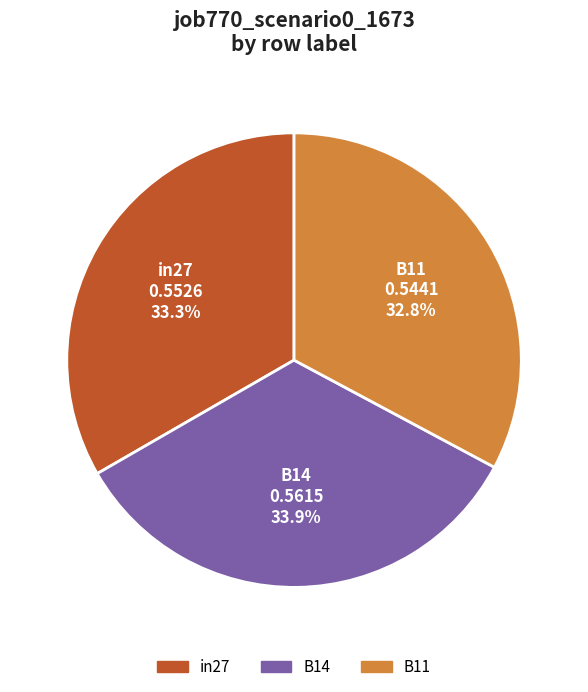

Count the number of slices in the pie.

3